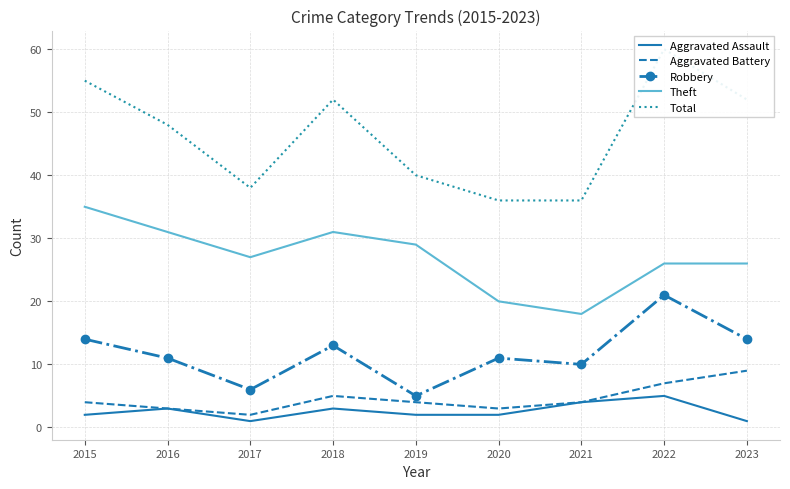

The Aggravated Assault series shows 2 at 2020. True or false?

True